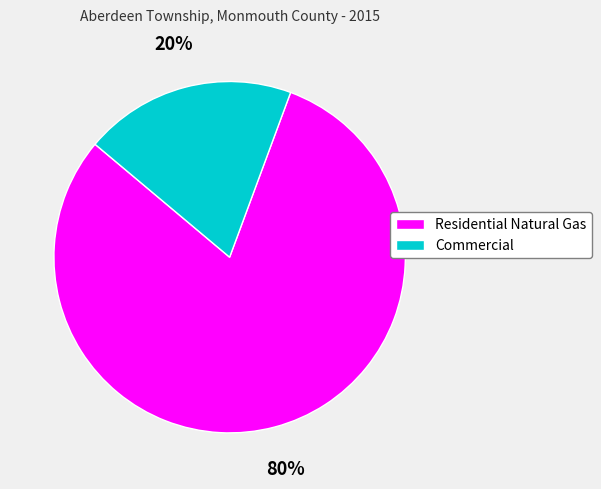

Do Commercial and Residential Natural Gas together represent more than half of the pie?

Yes